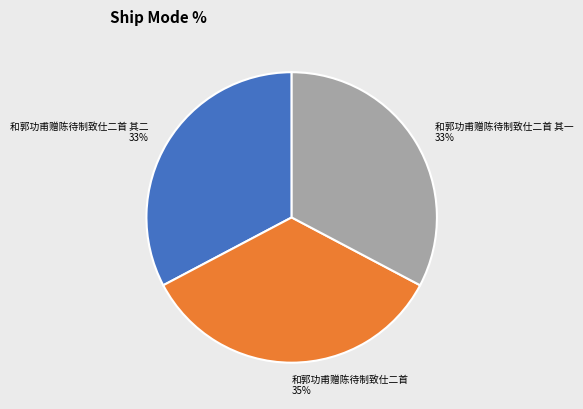

Is 和郭功甫赠陈待制致仕二首 the majority of the pie?

No